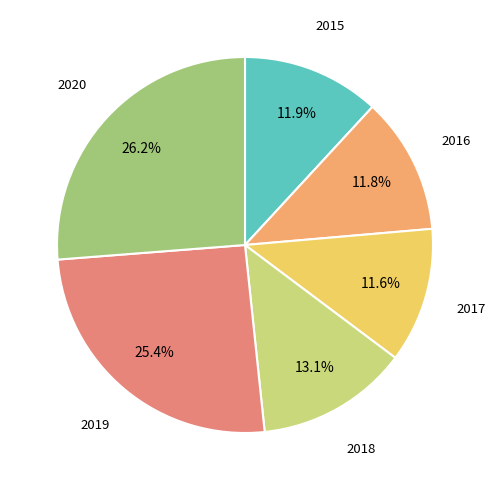

True or false: 2019 accounts for 25% of the total.

True